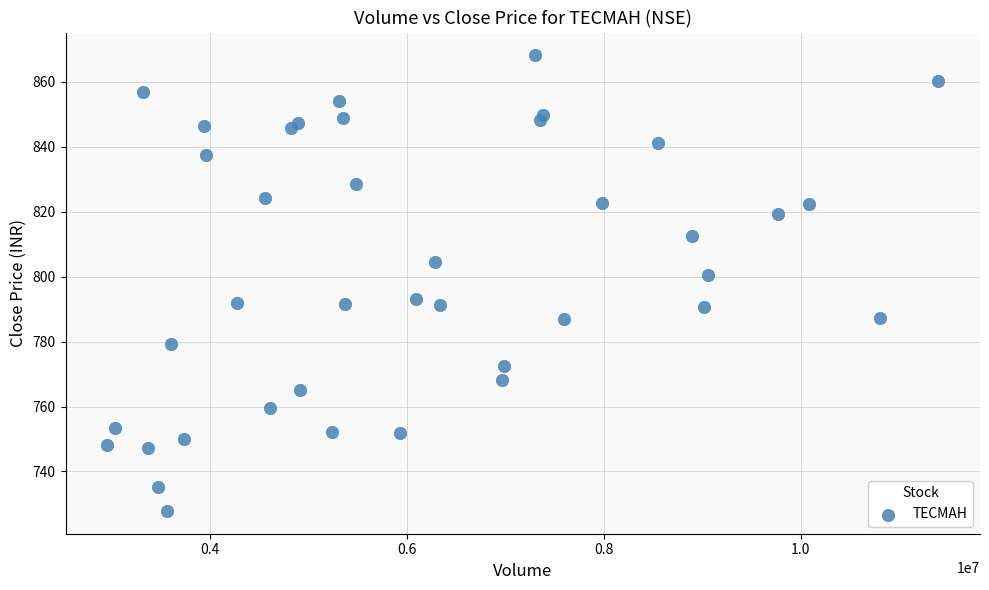

What Y value in the scatter plot is closest to 798?

800.5